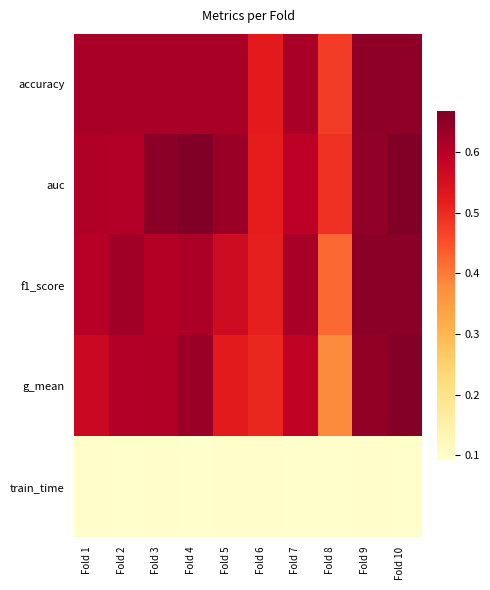

Reading right to left, what are all the values shown in this chart?

accuracy: Fold 10=0.7	Fold 9=0.7	Fold 8=0.5	Fold 7=0.6	Fold 6=0.5	Fold 5=0.6	Fold 4=0.6	Fold 3=0.6	Fold 2=0.6	Fold 1=0.6
auc: Fold 10=0.7	Fold 9=0.6	Fold 8=0.5	Fold 7=0.6	Fold 6=0.5	Fold 5=0.6	Fold 4=0.7	Fold 3=0.7	Fold 2=0.6	Fold 1=0.6
f1_score: Fold 10=0.7	Fold 9=0.7	Fold 8=0.4	Fold 7=0.6	Fold 6=0.5	Fold 5=0.6	Fold 4=0.6	Fold 3=0.6	Fold 2=0.6	Fold 1=0.6
g_mean: Fold 10=0.7	Fold 9=0.6	Fold 8=0.4	Fold 7=0.6	Fold 6=0.5	Fold 5=0.5	Fold 4=0.6	Fold 3=0.6	Fold 2=0.6	Fold 1=0.6
train_time: Fold 10=0.1	Fold 9=0.1	Fold 8=0.1	Fold 7=0.1	Fold 6=0.1	Fold 5=0.1	Fold 4=0.1	Fold 3=0.1	Fold 2=0.1	Fold 1=0.1